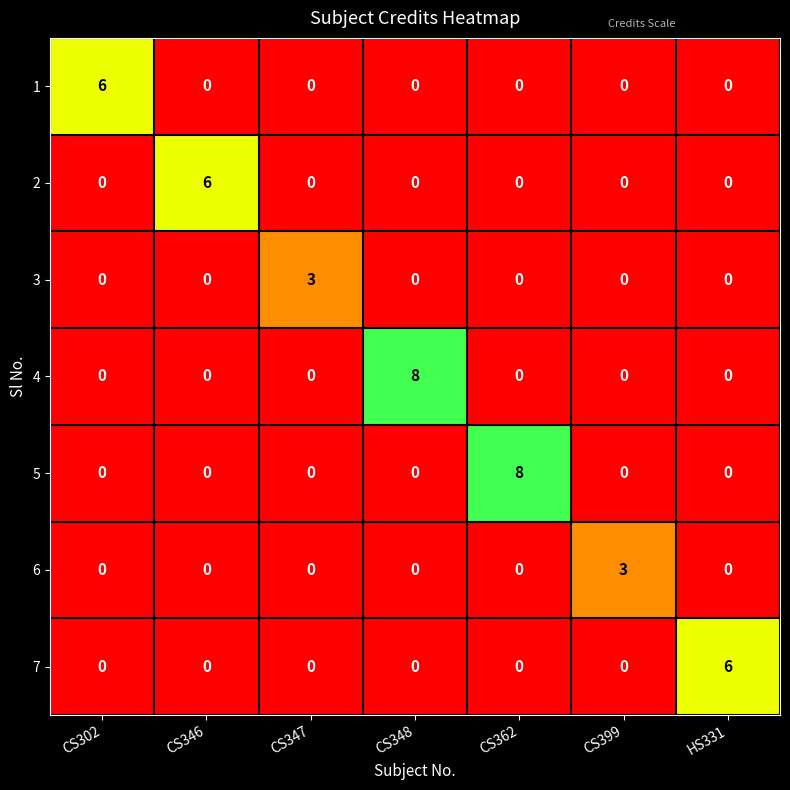

True or false: 7 has a value of 0 at CS399.

True